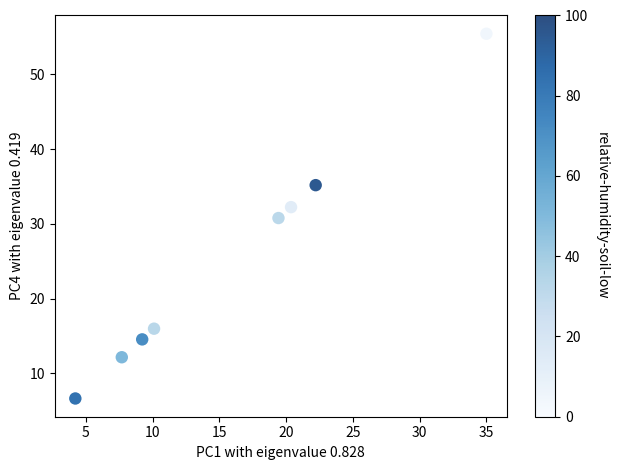

What is the average X value?

16.0